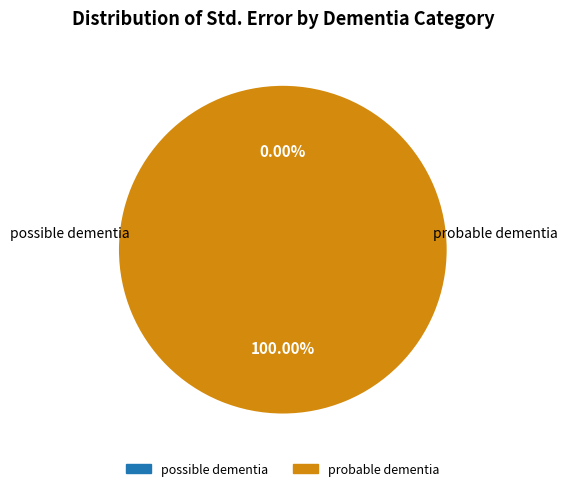

Which slice is the smallest?

possible dementia